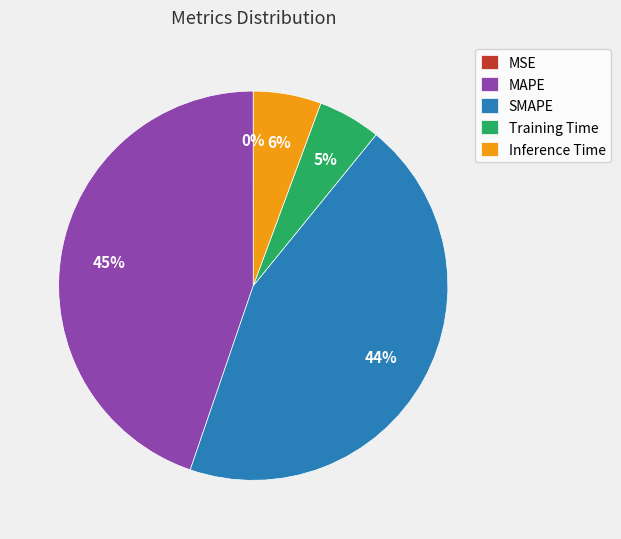

Is it true that SMAPE is 44% of the pie?

True